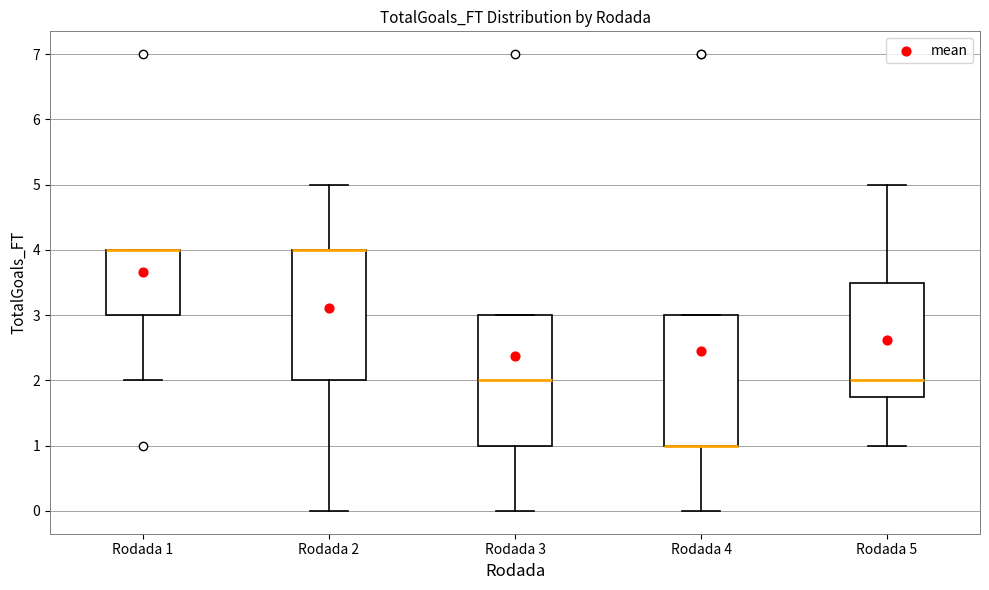

Where does the upper whisker of the box for Rodada 5 end on the y-axis? The values are not printed on the chart, so give them approximately, as read against the axis.

5.0